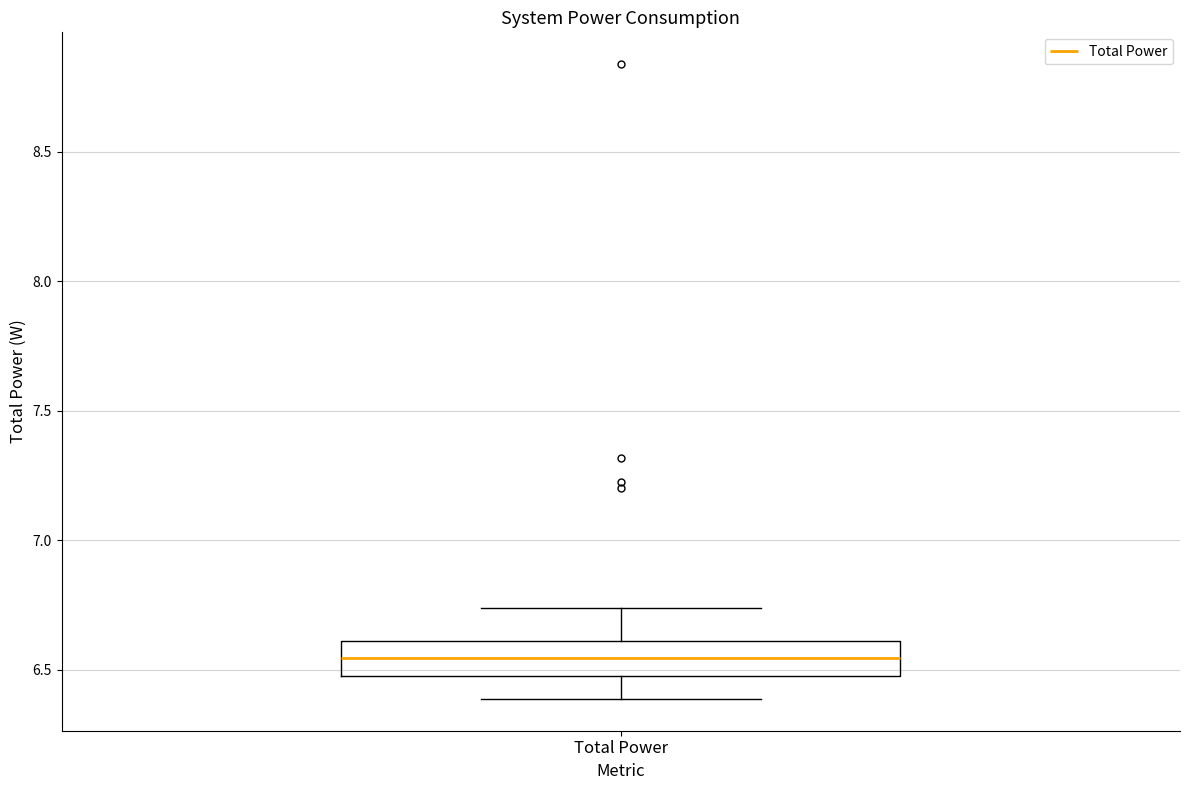

Transcribe this box plot: give where the median line is, the range the box spans, and where the two whiskers end, as read against the y-axis. The values are not printed on the chart, so give them approximately, as read against the axis.

median 6.55, box 6.50 to 6.60, whiskers 6.40 to 6.75